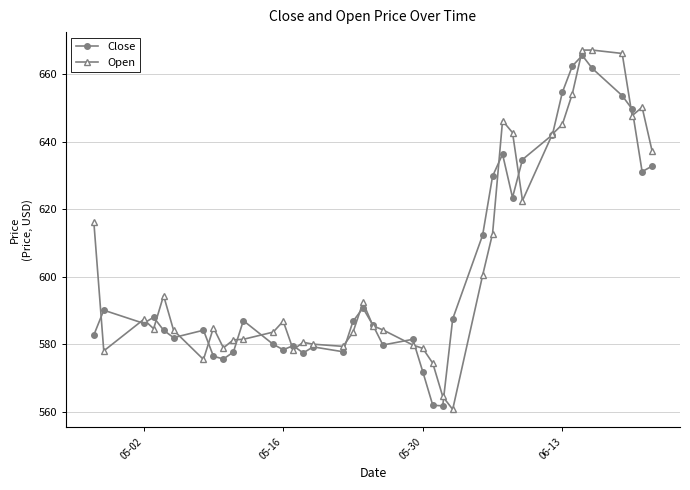

True or false: Open has more than 1 interior local peaks.

True